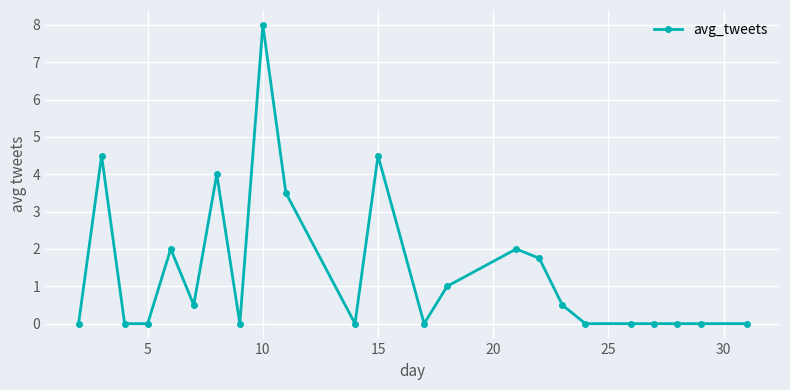

What is the maximum value shown in the chart?

8.0